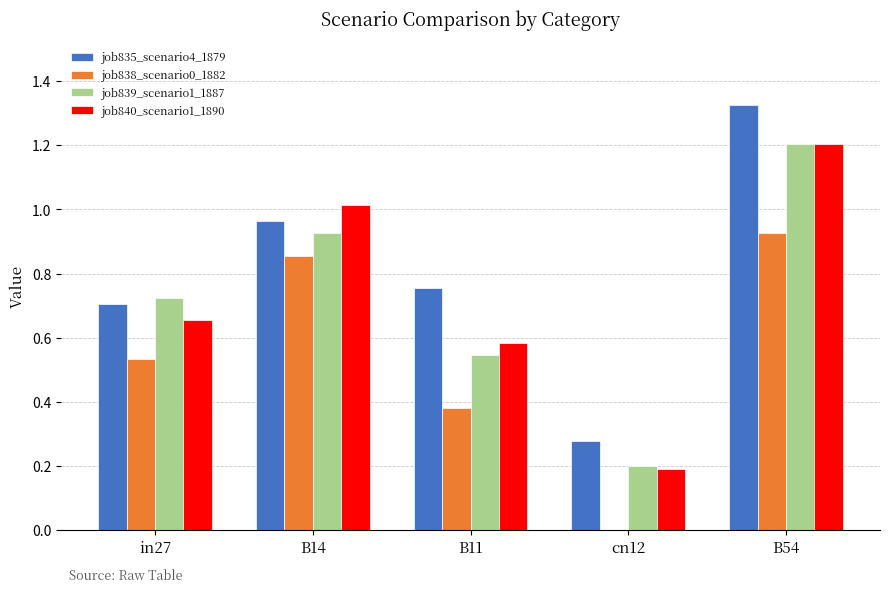

Does the chart contain stacked bars?

No